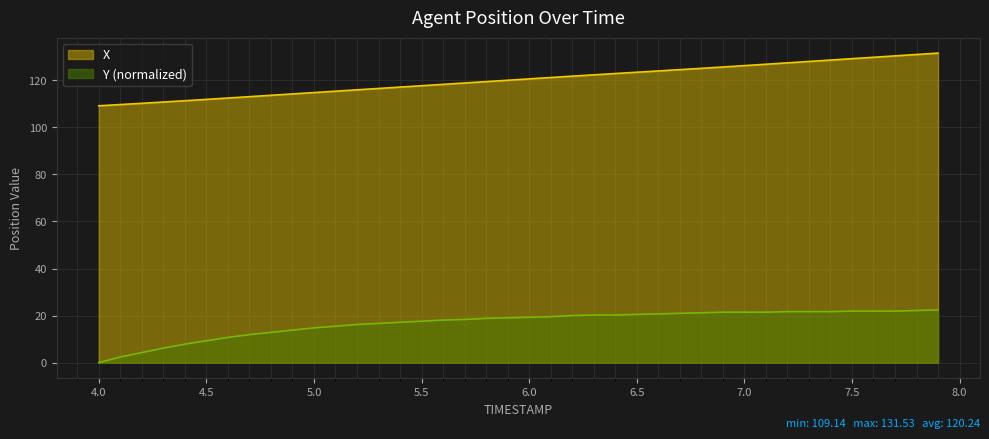

What is the difference between the maximum and minimum values in the X series?

22.4